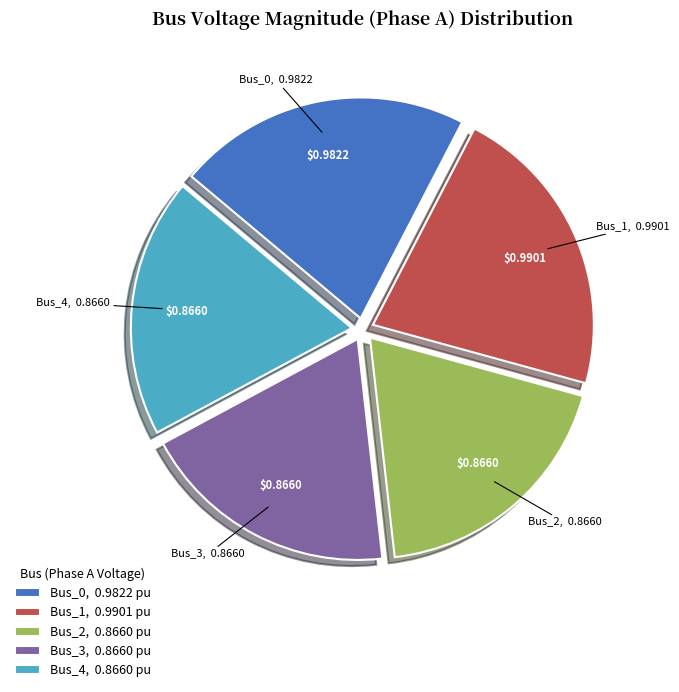

Is the sum of Bus_2, 0.8660 pu and Bus_3, 0.8660 pu greater than half?

No